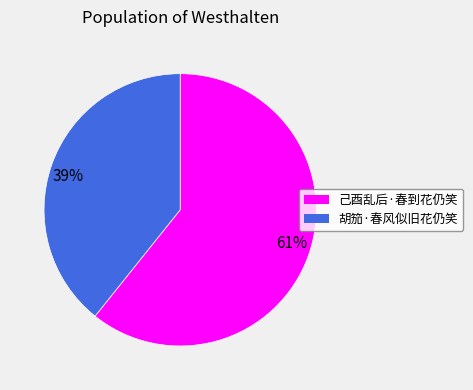

Rank the categories by value from highest to lowest.

61%, 39%